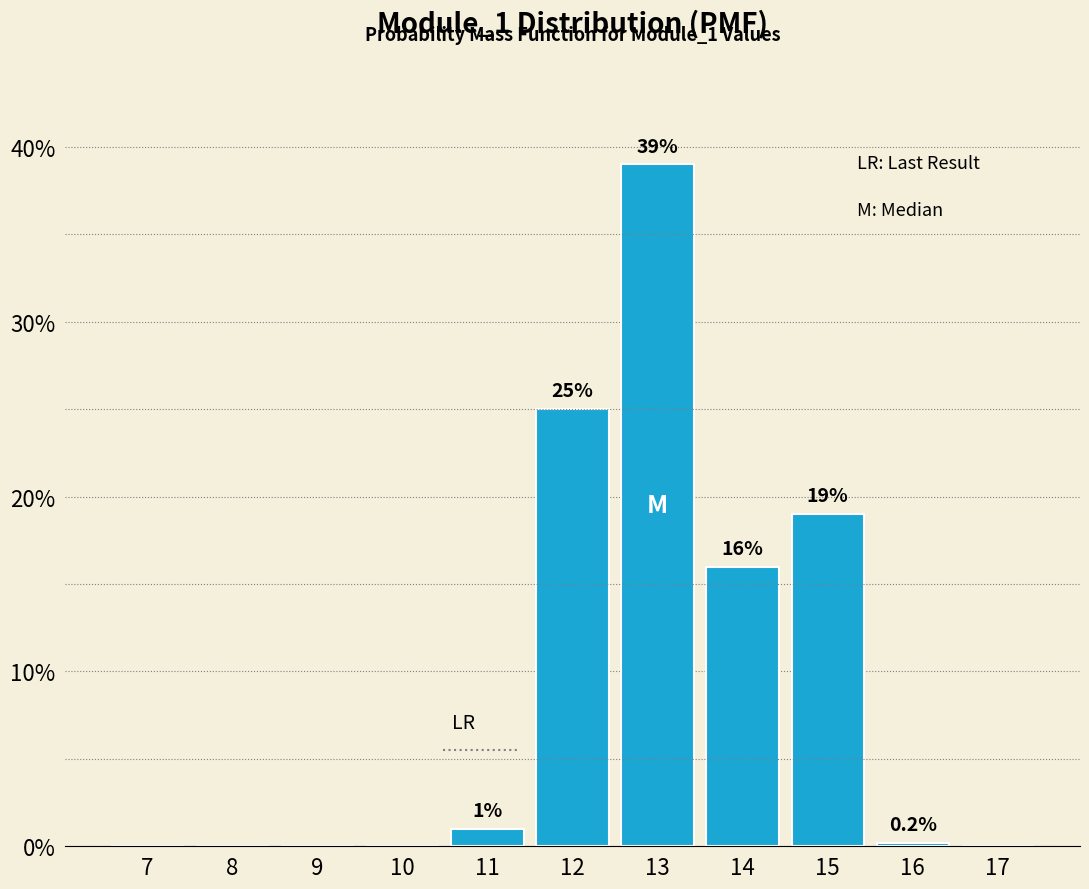

Reading left to right, transcribe all the data shown in this chart.

7=0.0	8=0.0	9=0.0	10=0.0	11=1.0	12=25.0	13=39.0	14=16.0	15=19.0	16=0.2	17=0.0